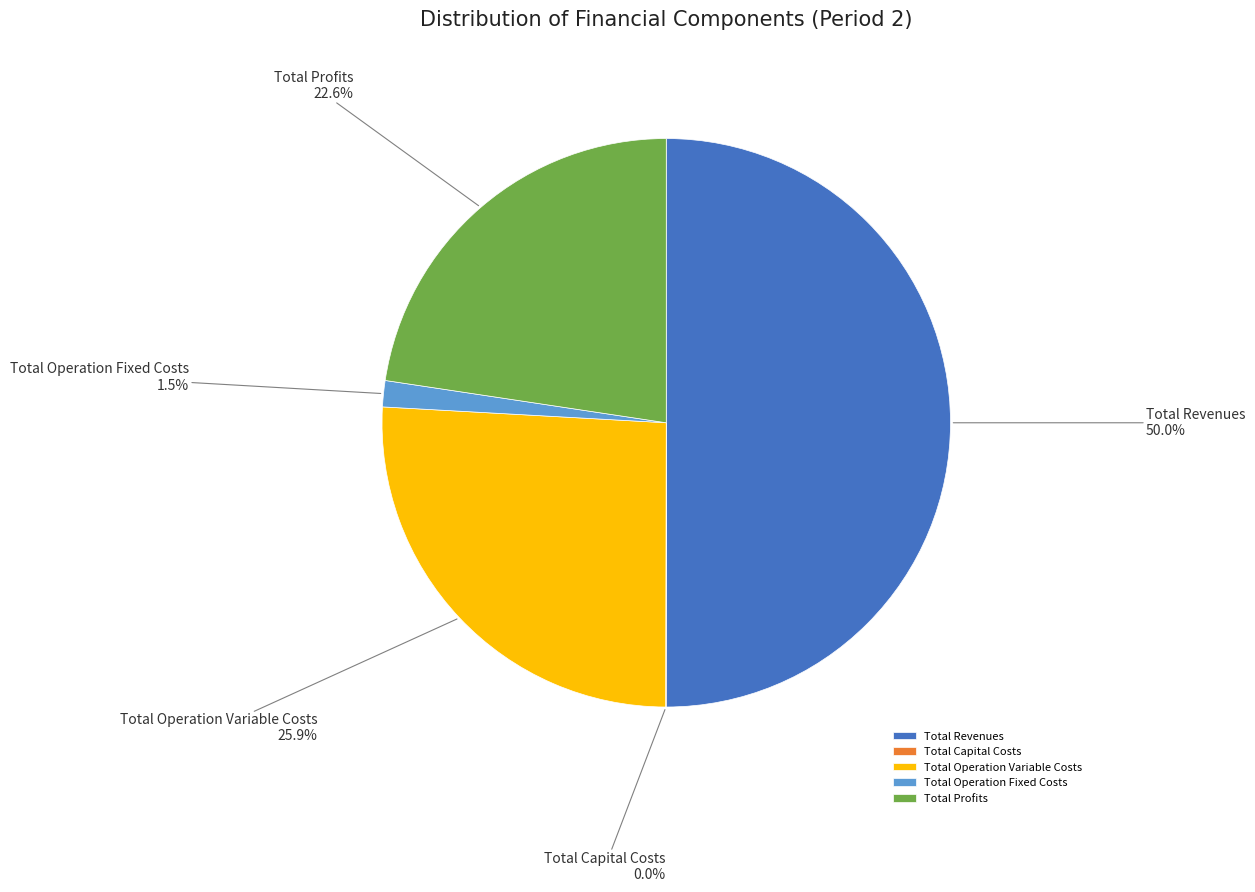

To the nearest percent, what percentage of the pie is Total Operation Variable Costs?

26%